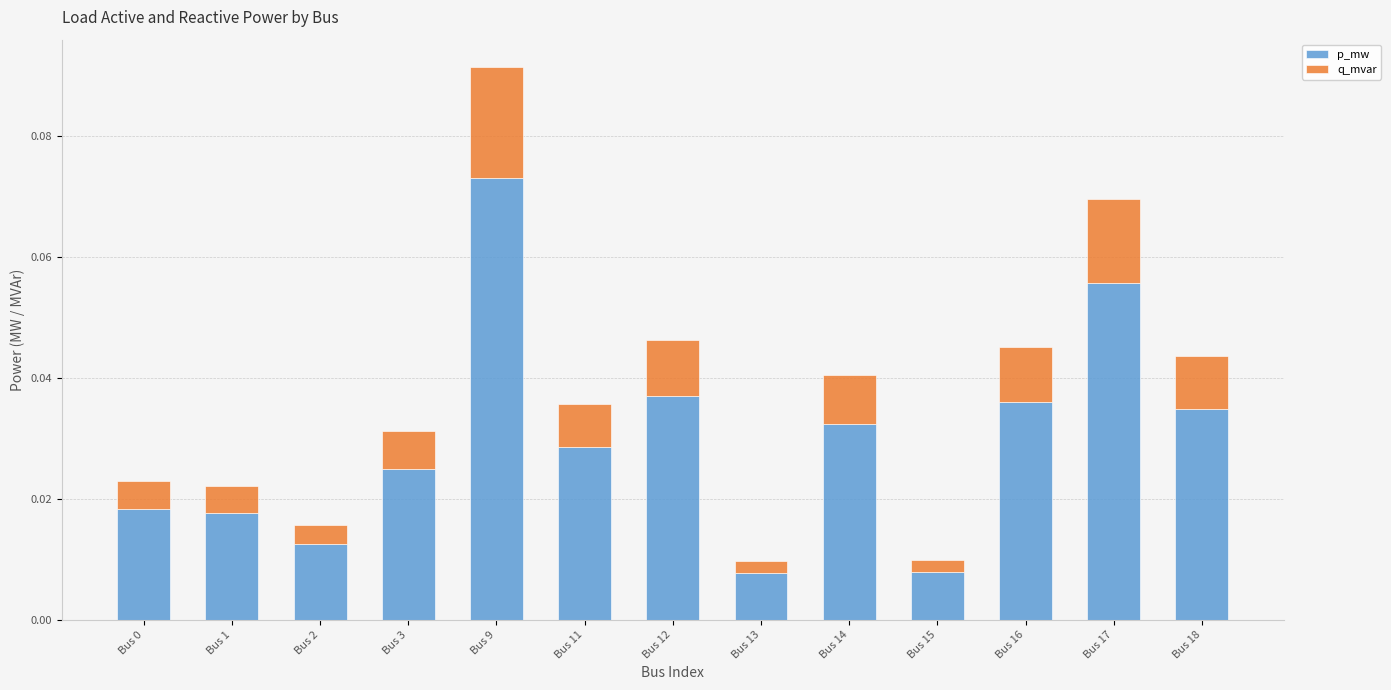

What is the sum of all p_mw values?

0.4